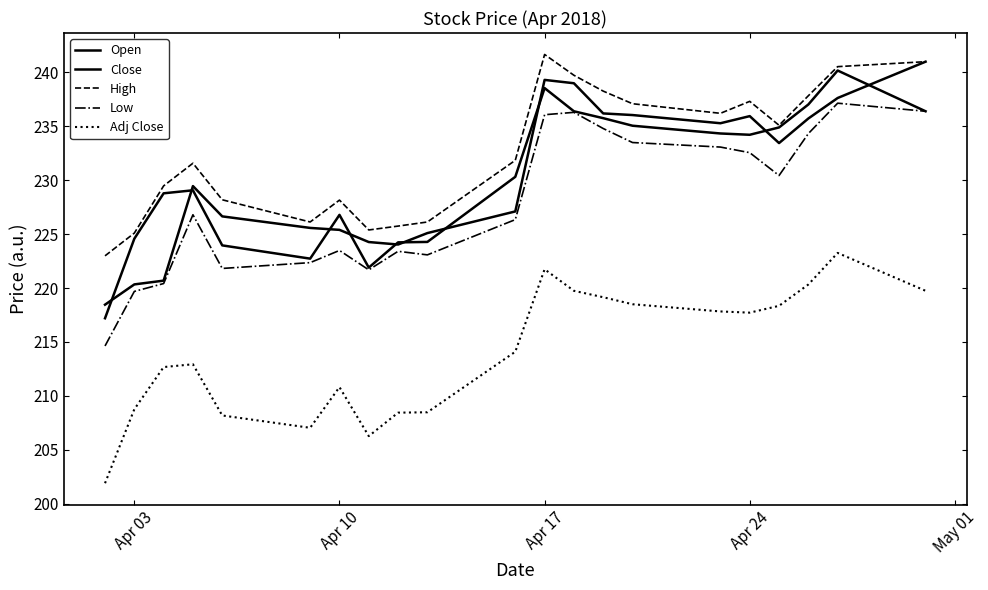

How many lines are shown in the chart?

5